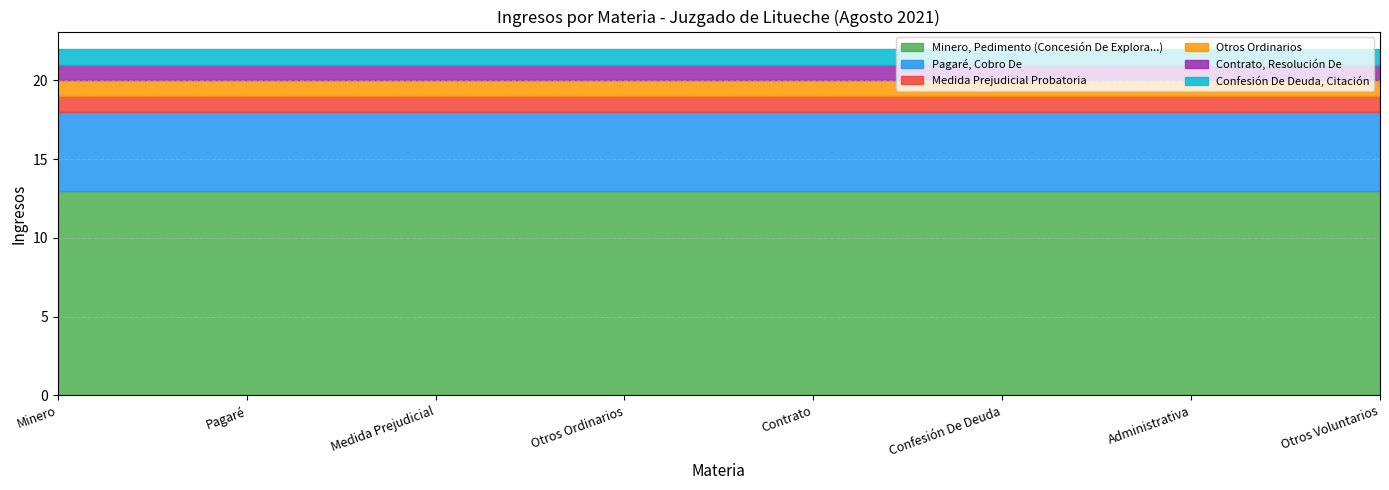

Rank the categories by Pagaré, Cobro De value from lowest to highest.

Minero, Pagaré, Medida Prejudicial, Otros Ordinarios, Contrato, Confesión De Deuda, Administrativa, Otros Voluntarios